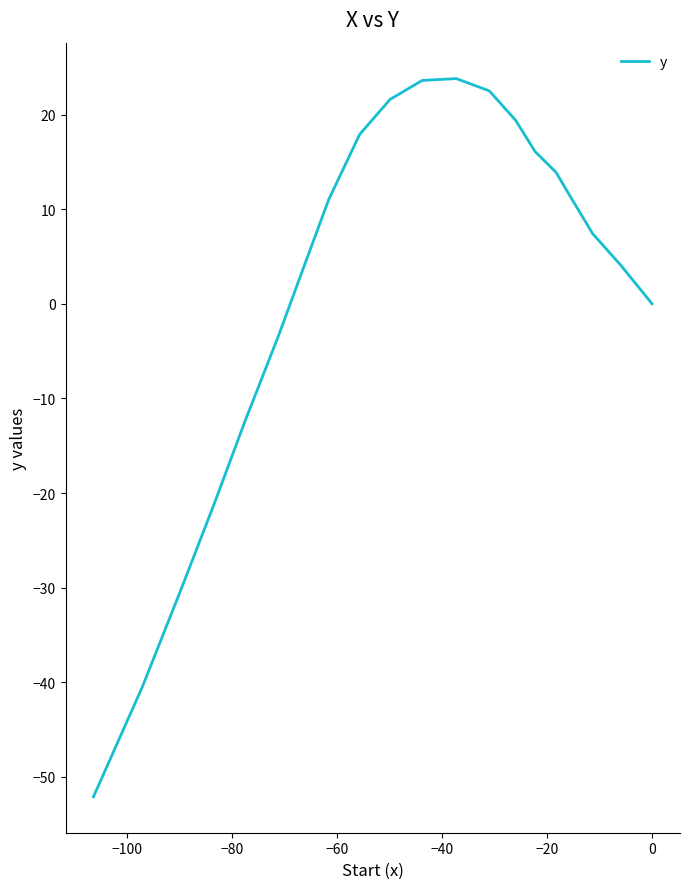

What is the difference between the second highest and minimum values?

75.7